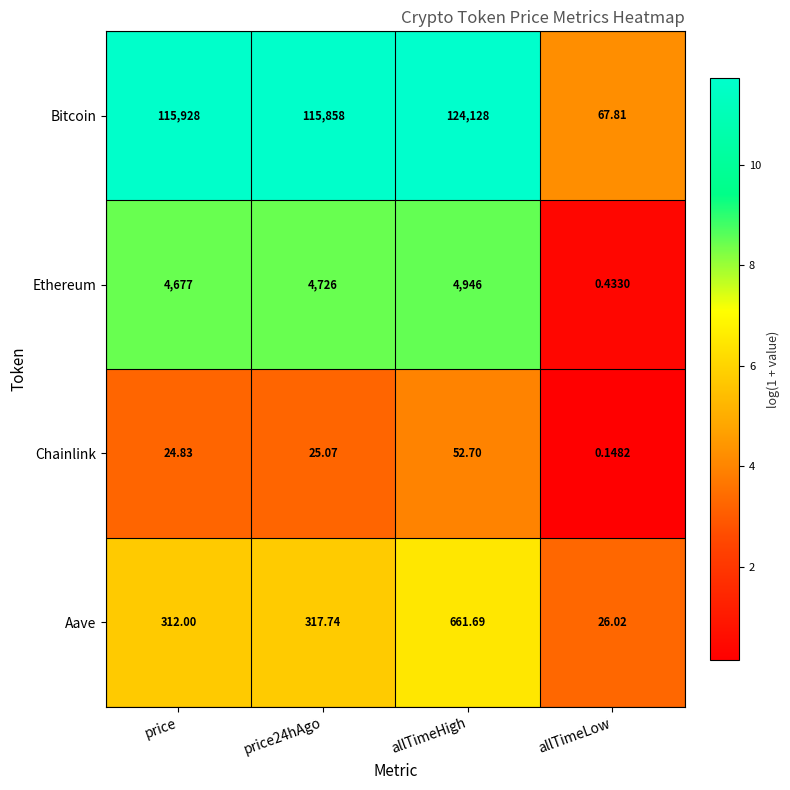

Which series has the largest total across all categories?

Bitcoin